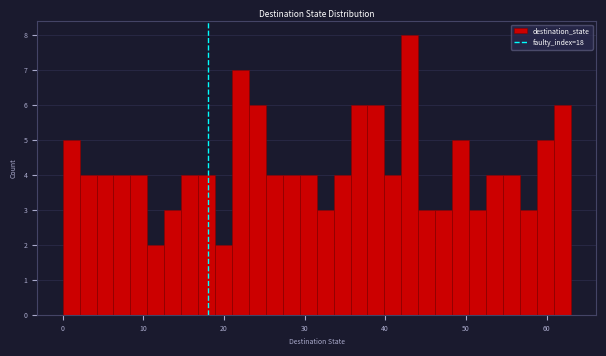

Around what value on the x-axis is the tallest bar? Give the approximate position of its centre, as read against the axis.

43